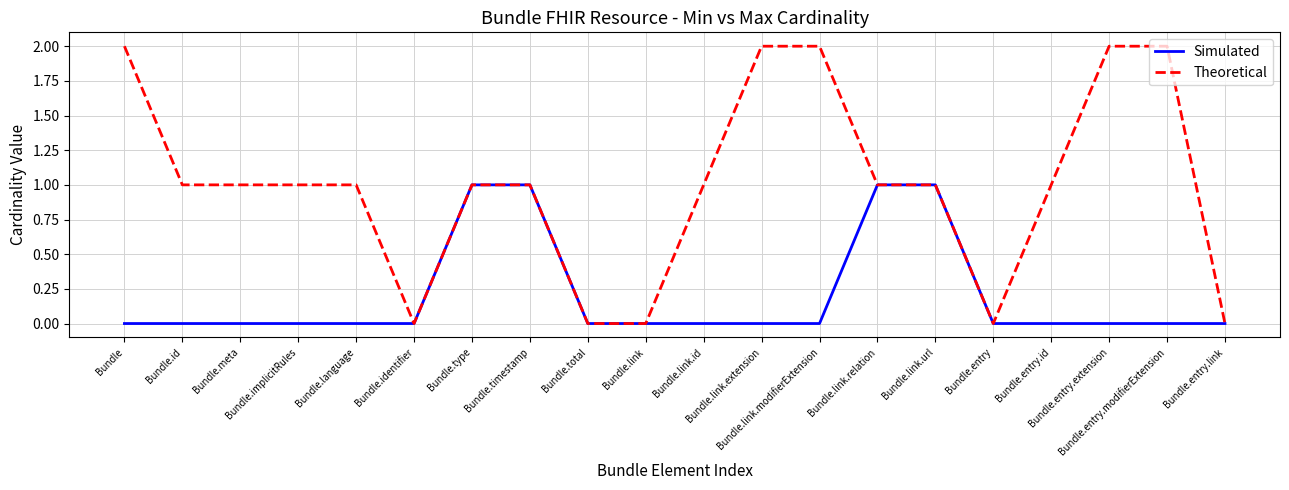

Rank the series by their average value, from highest to lowest.

Theoretical, Simulated